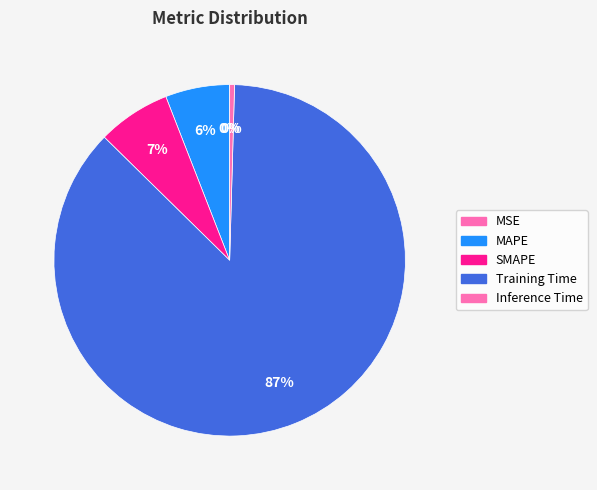

Which has a higher value, SMAPE or Training Time?

Training Time